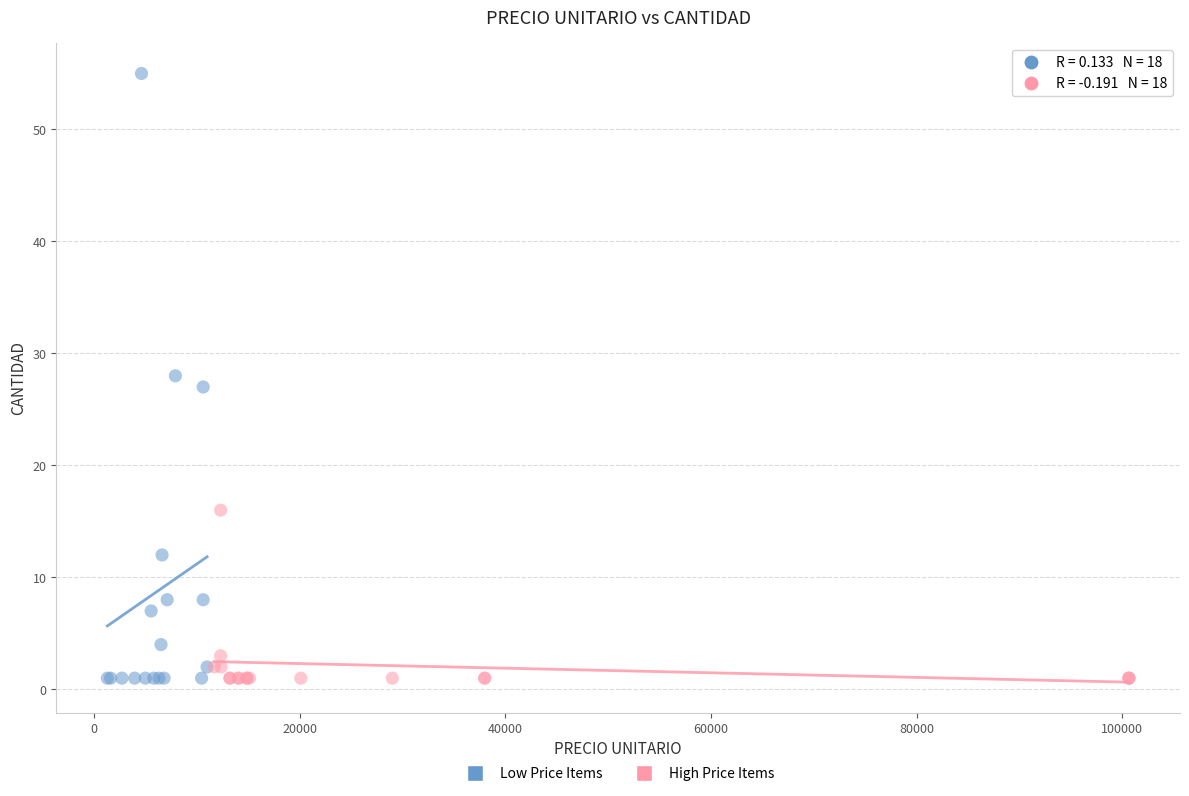

What are all the series names shown in the legend?

Low Price Items, High Price Items